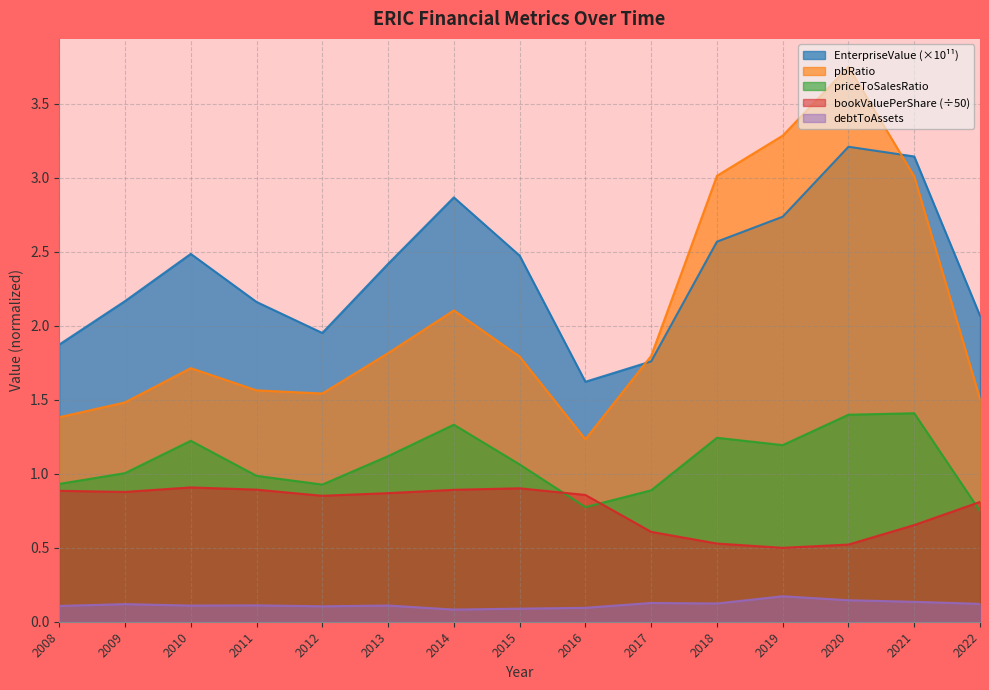

Reading right to left, list all the values displayed in this chart.

EnterpriseValue: 2022=2.1	2021=3.1	2020=3.2	2019=2.7	2018=2.6	2017=1.8	2016=1.6	2015=2.5	2014=2.9	2013=2.4	2012=2.0	2011=2.2	2010=2.5	2009=2.2	2008=1.9
pbRatio: 2022=1.5	2021=3.0	2020=3.8	2019=3.3	2018=3.0	2017=1.8	2016=1.2	2015=1.8	2014=2.1	2013=1.8	2012=1.5	2011=1.6	2010=1.7	2009=1.5	2008=1.4
priceToSalesRatio: 2022=0.7	2021=1.4	2020=1.4	2019=1.2	2018=1.2	2017=0.9	2016=0.8	2015=1.1	2014=1.3	2013=1.1	2012=0.9	2011=1.0	2010=1.2	2009=1.0	2008=0.9
bookValuePerShare: 2022=0.8	2021=0.7	2020=0.5	2019=0.5	2018=0.5	2017=0.6	2016=0.9	2015=0.9	2014=0.9	2013=0.9	2012=0.9	2011=0.9	2010=0.9	2009=0.9	2008=0.9
debtToAssets: 2022=0.1	2021=0.1	2020=0.1	2019=0.2	2018=0.1	2017=0.1	2016=0.1	2015=0.1	2014=0.1	2013=0.1	2012=0.1	2011=0.1	2010=0.1	2009=0.1	2008=0.1